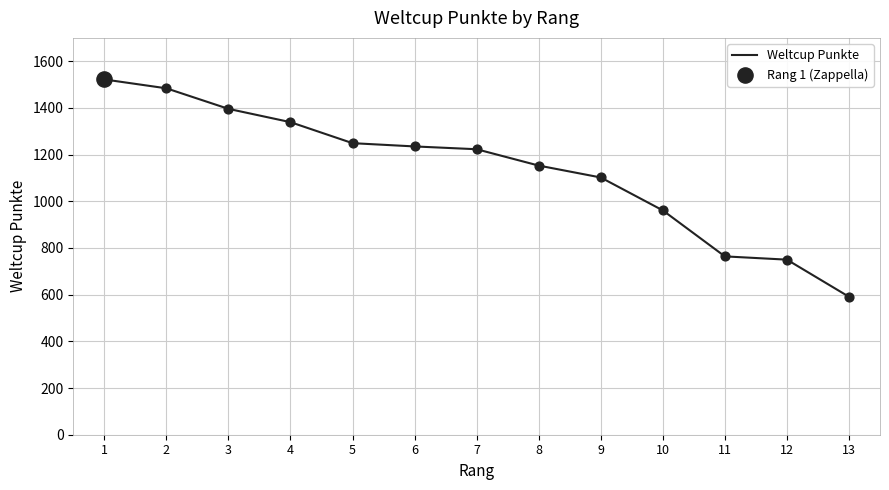

Approximately how many times larger is the value at 1 compared to 4?

1.1